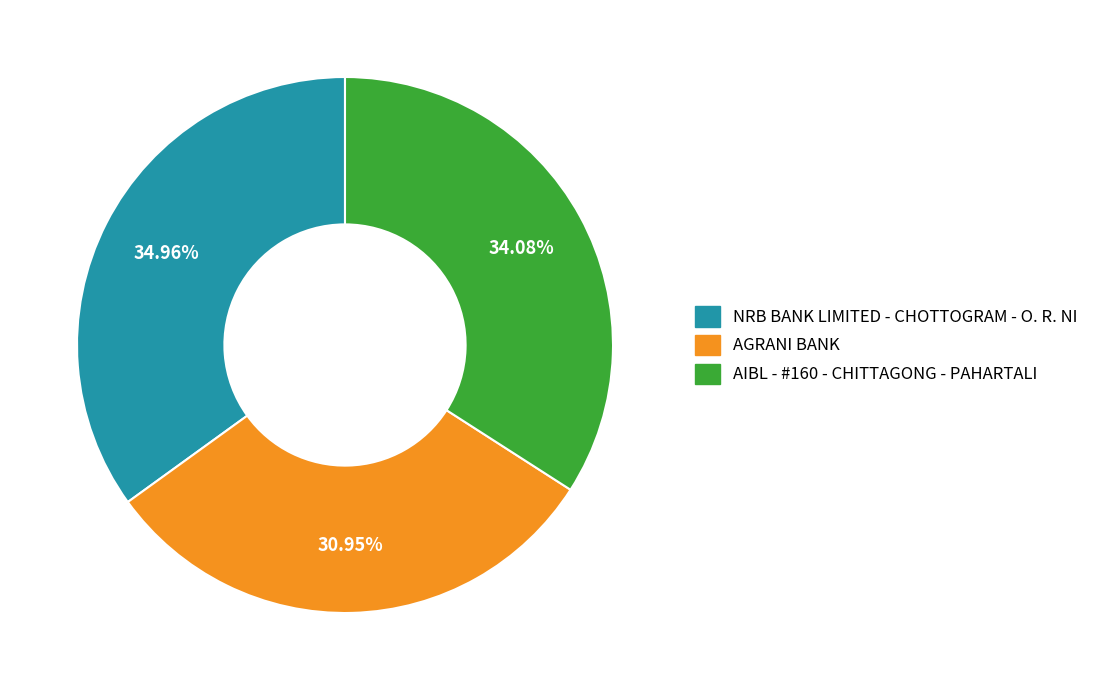

To the nearest percent, what is the difference between the largest and smallest slice percentages?

4%